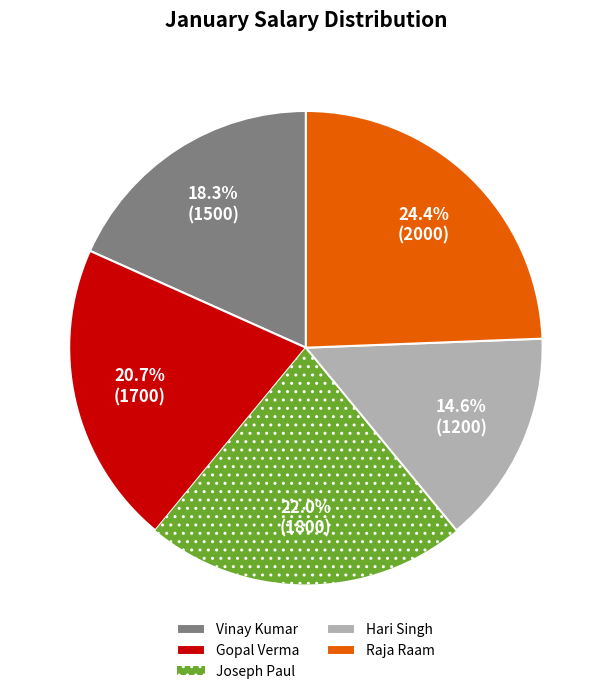

Combined, what portion of the pie is Raja Raam and Hari Singh?

39.0%